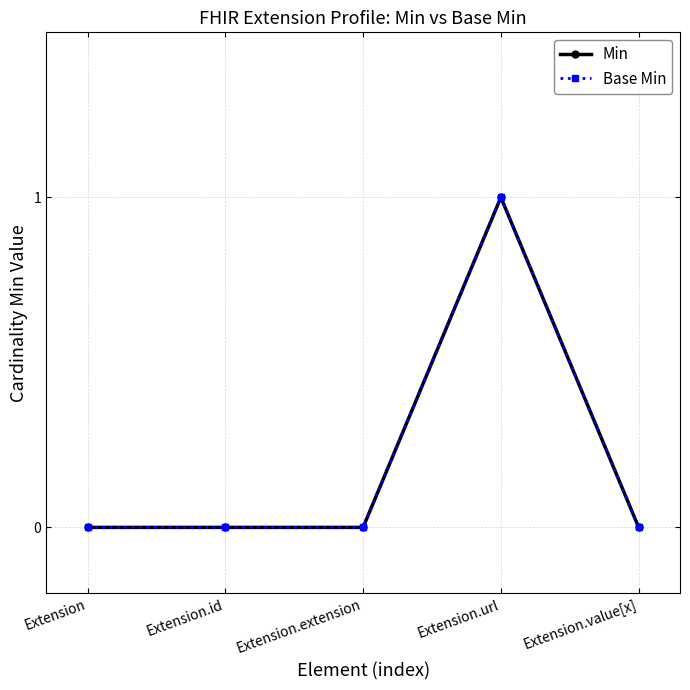

Reading right to left, what are all the values shown in this chart?

Min: Extension.value[x]=0	Extension.url=1	Extension.extension=0	Extension.id=0	Extension=0
Base Min: Extension.value[x]=0	Extension.url=1	Extension.extension=0	Extension.id=0	Extension=0